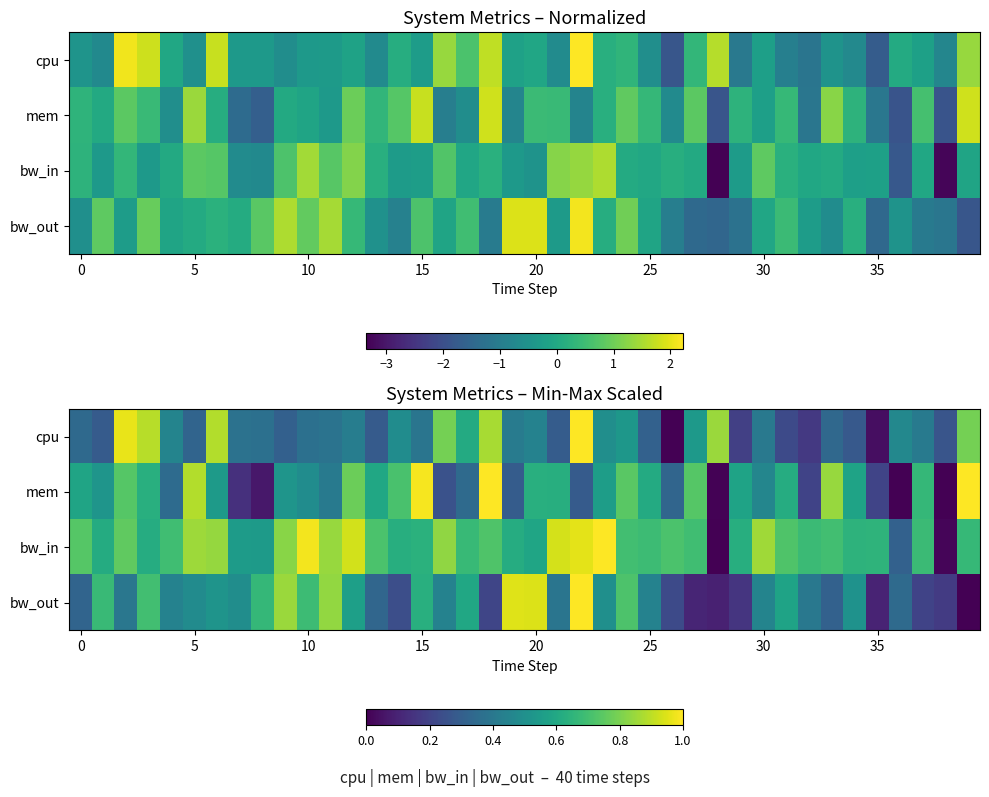

What is the difference between the maximum and minimum values in the bw_in series?

1.0